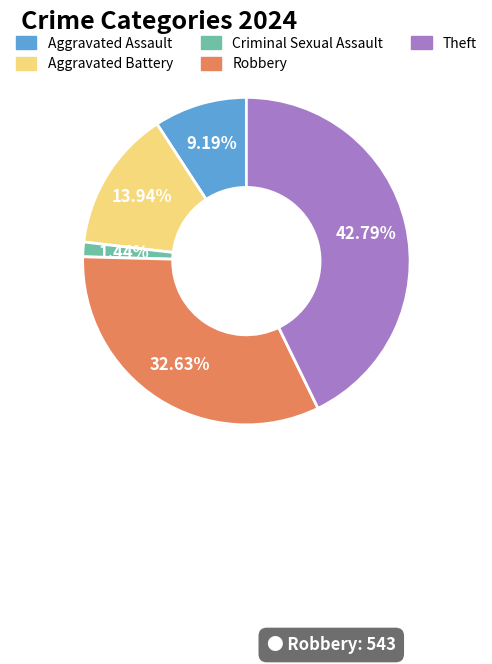

Which slice is the smallest?

Criminal Sexual Assault